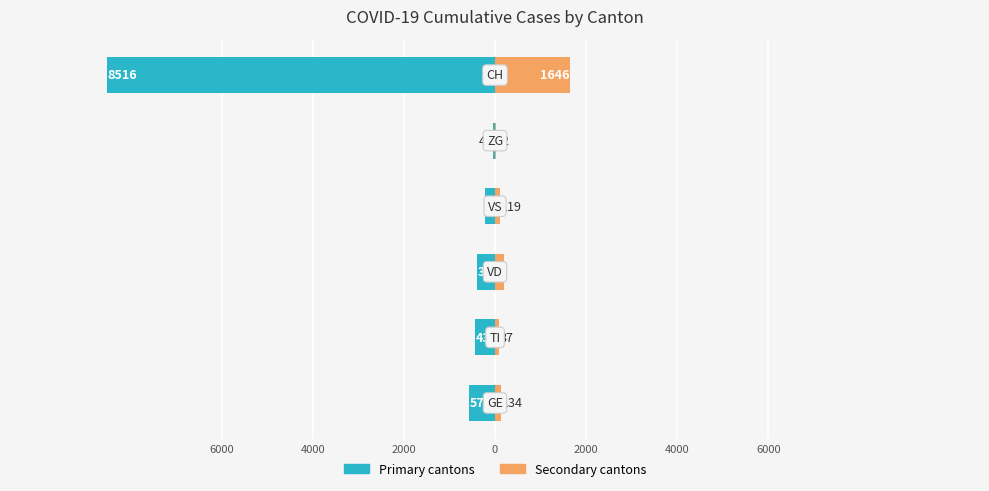

What is the value of the Primary cantons bar at the 1st from the left?

-574